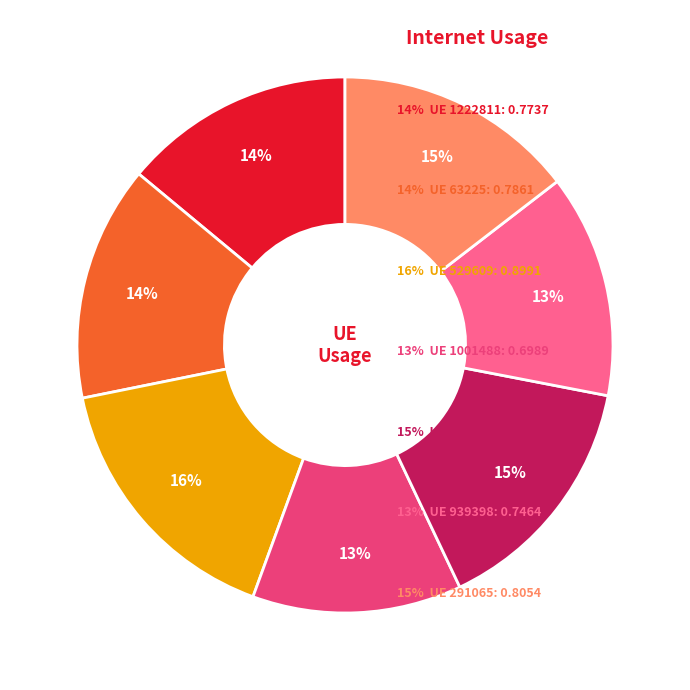

Does any single category account for the majority?

No